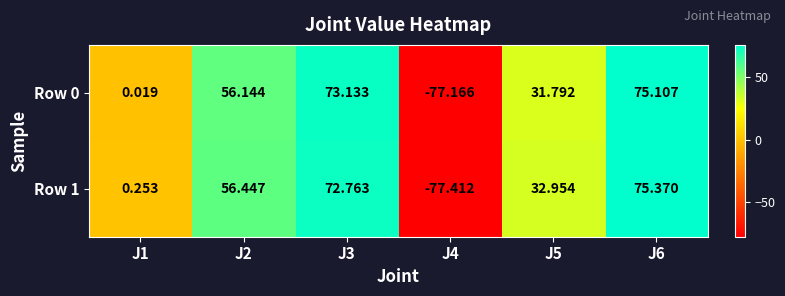

What is the total value across all series at J2?

112.6